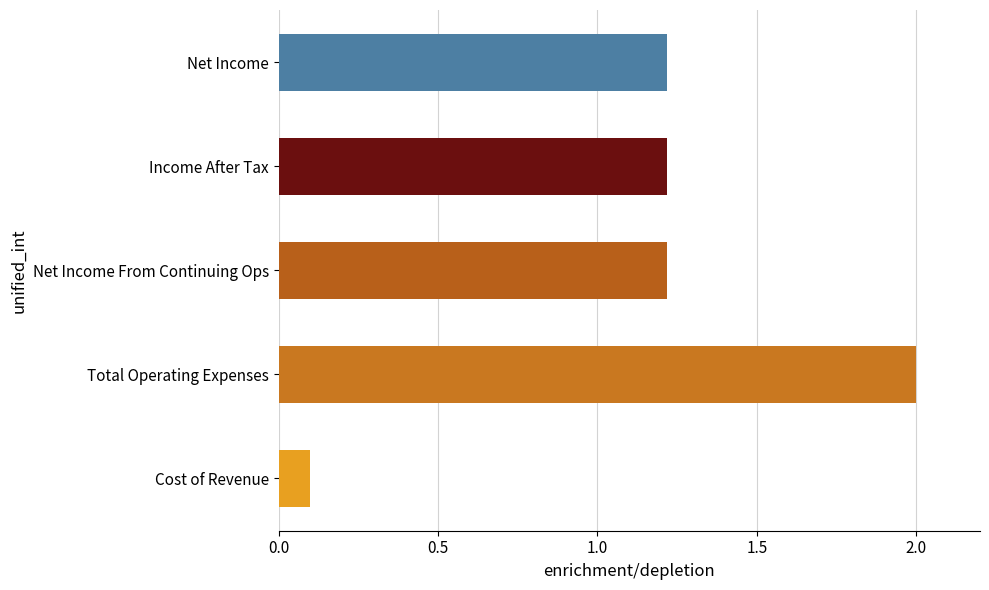

Reading top to bottom, what are all the values shown in this chart?

1.2	1.2	1.2	2.0	0.1